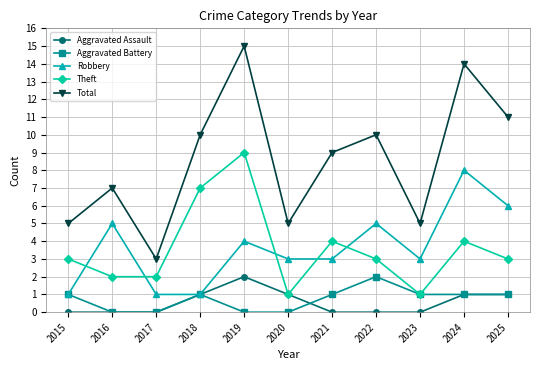

True or false: Total has a value of 5 at 2015.

True